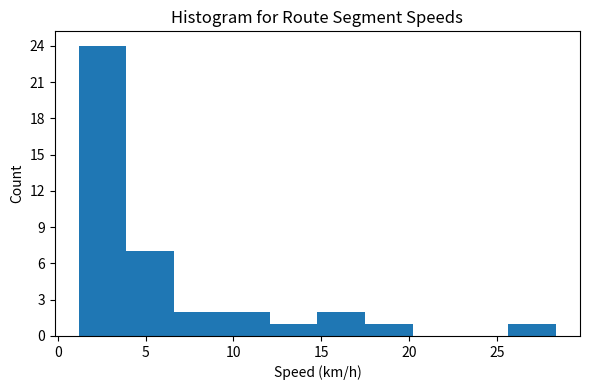

How tall is the bar that spans 12.0 to 15.0 on the x-axis? Neither the bar edges nor the heights are printed on the chart, so give them approximately, as read against the axes.

1